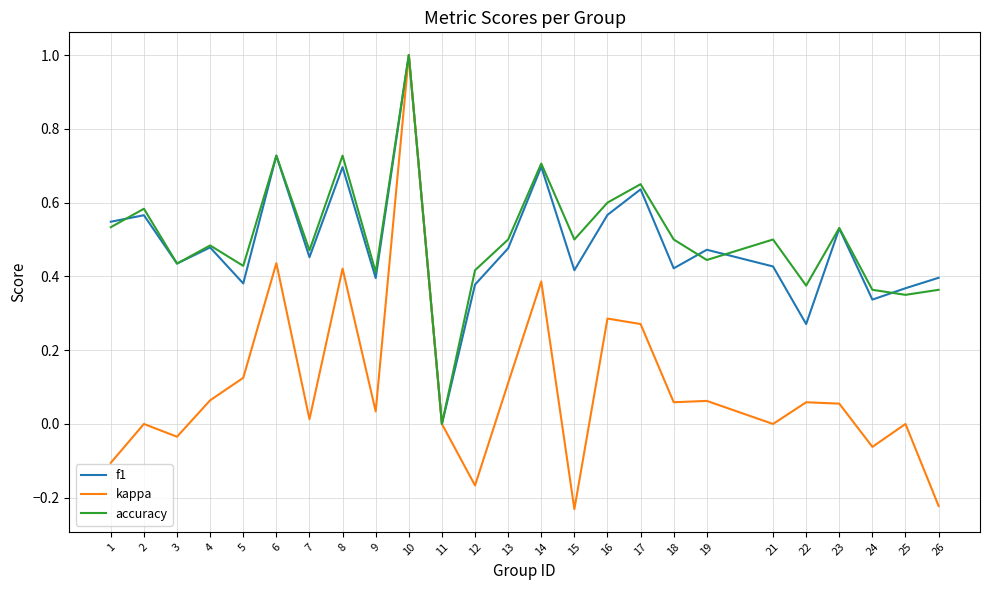

The accuracy series shows 0.1 at 19. True or false?

False